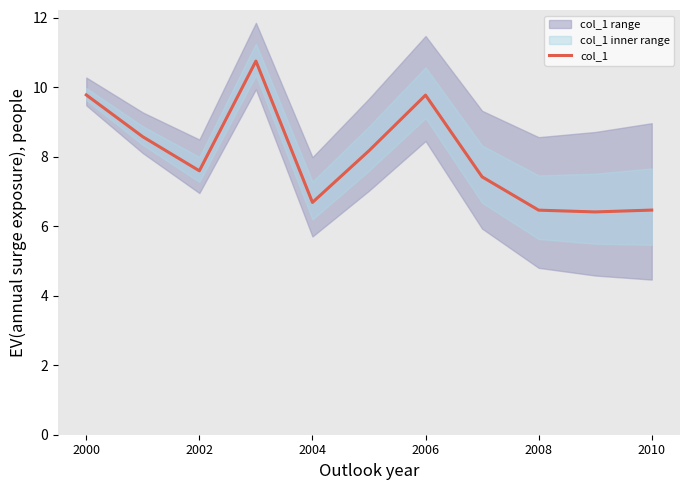

The value of col_1 at 2004 is 6.7. True or false?

True